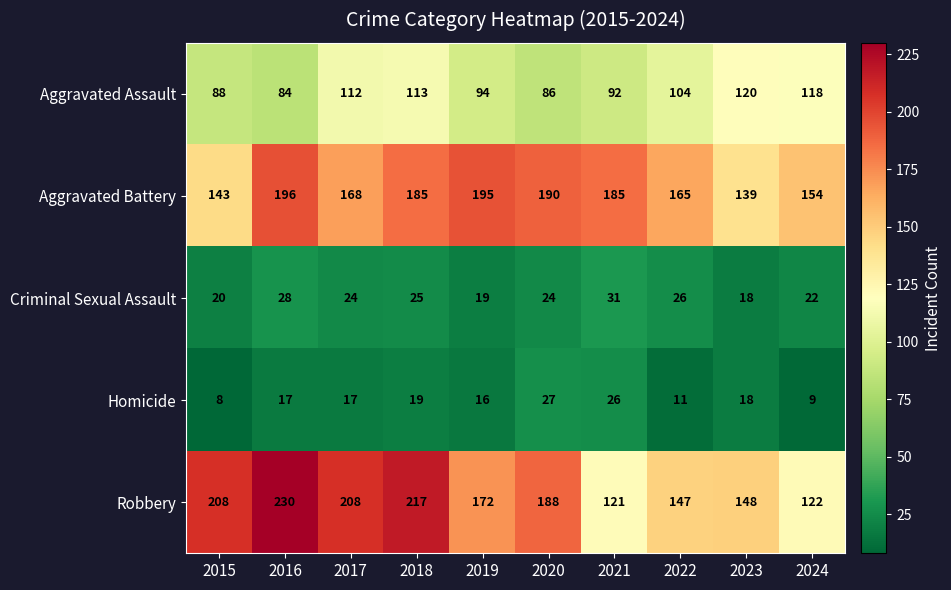

What value does the Aggravated Assault series have at 2022, to the nearest 5?

105